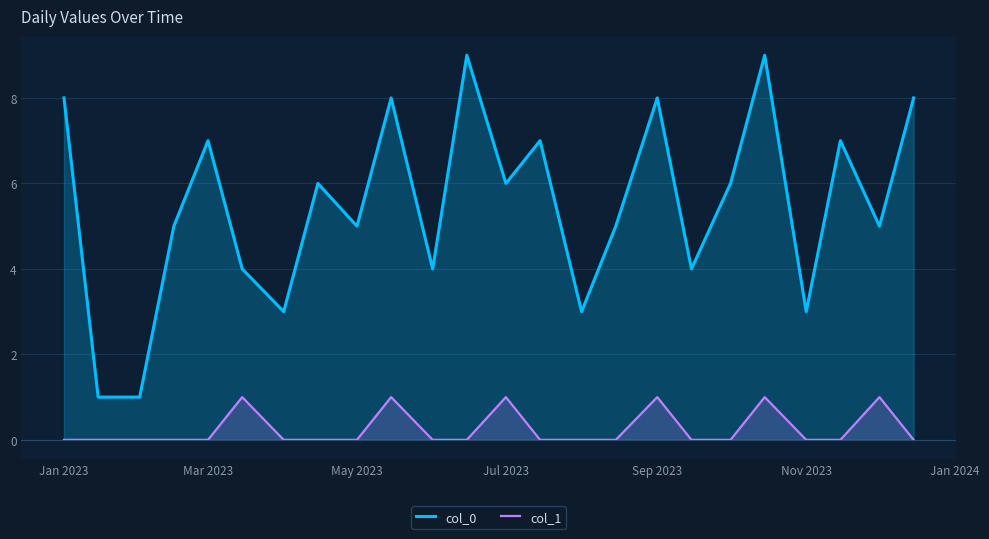

Rank the series by their average value, from lowest to highest.

col_1, col_0